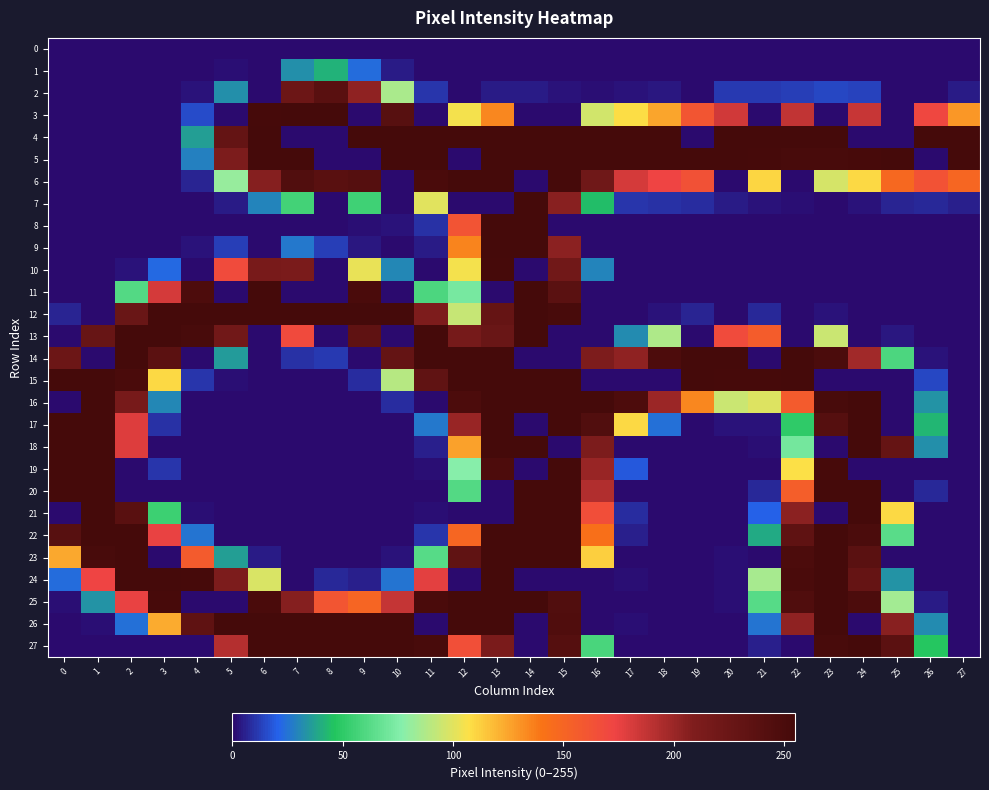

What is the maximum value shown in the chart?

255